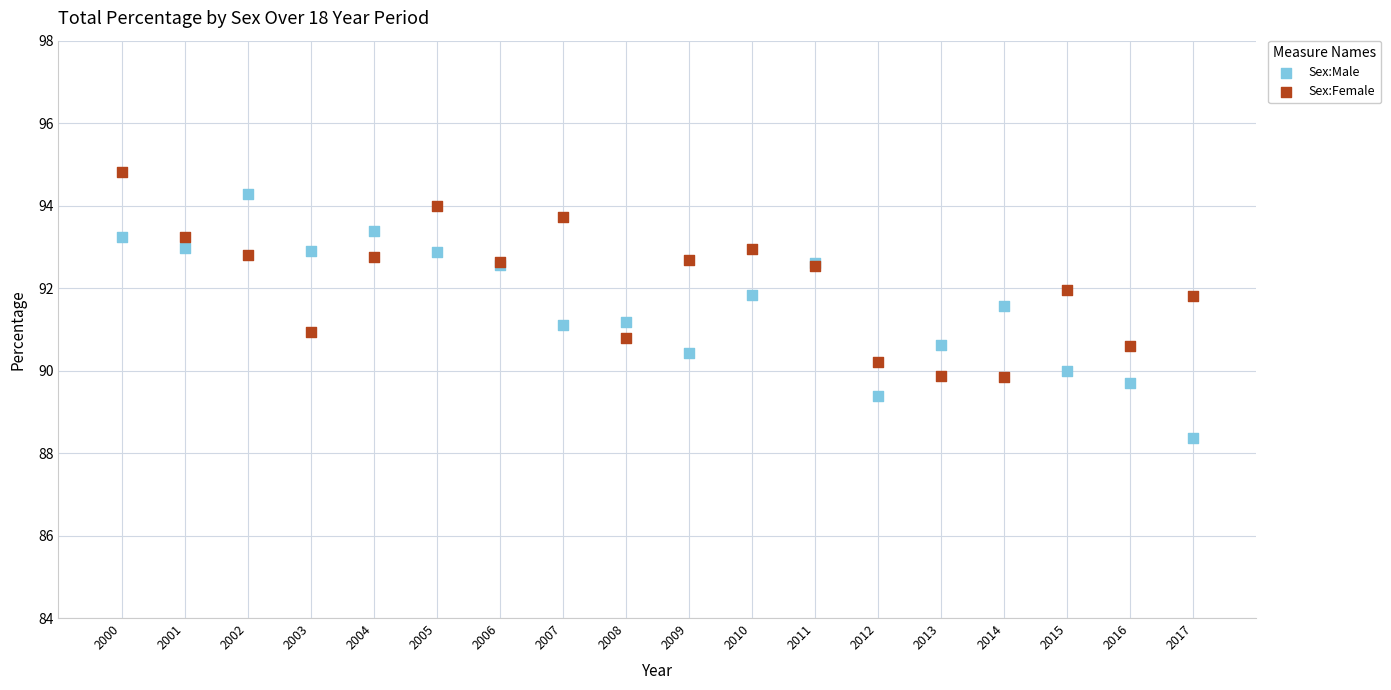

What is the X range (max minus min) for the scatter plot?

17.0